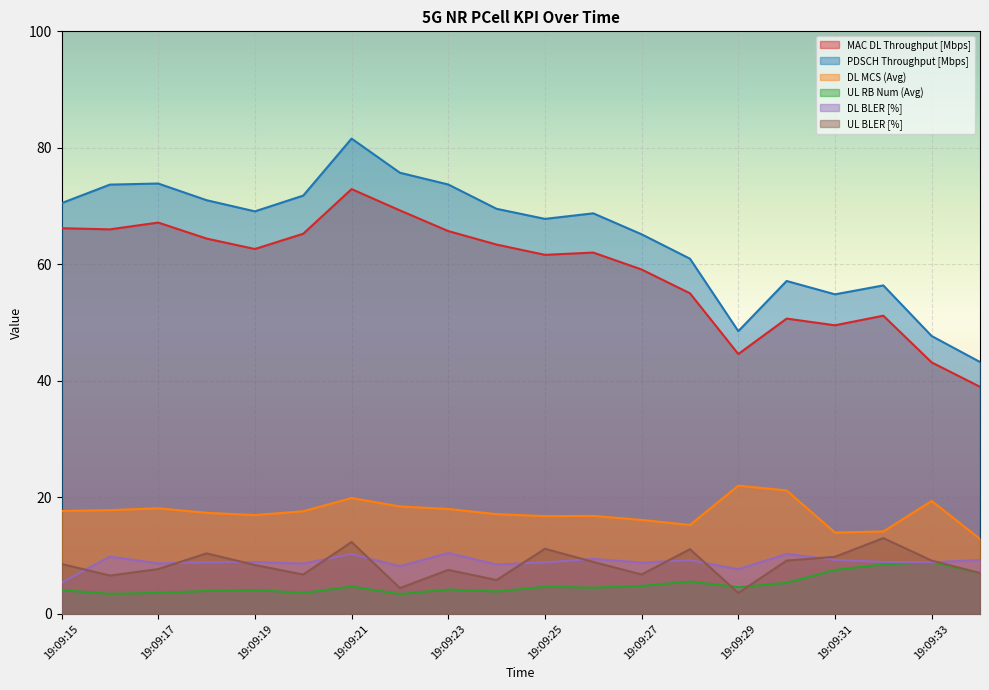

At which label does UL RB Num (Avg) first exceed 4?

19:09:15